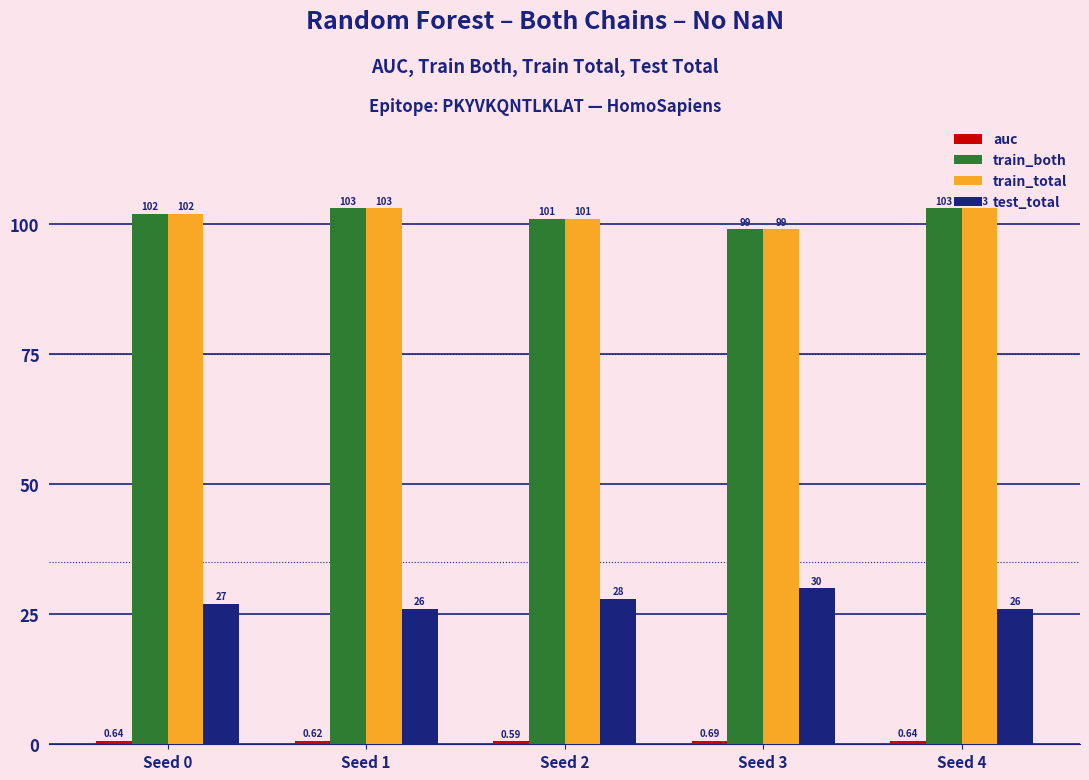

How many bars are there in each group?

4